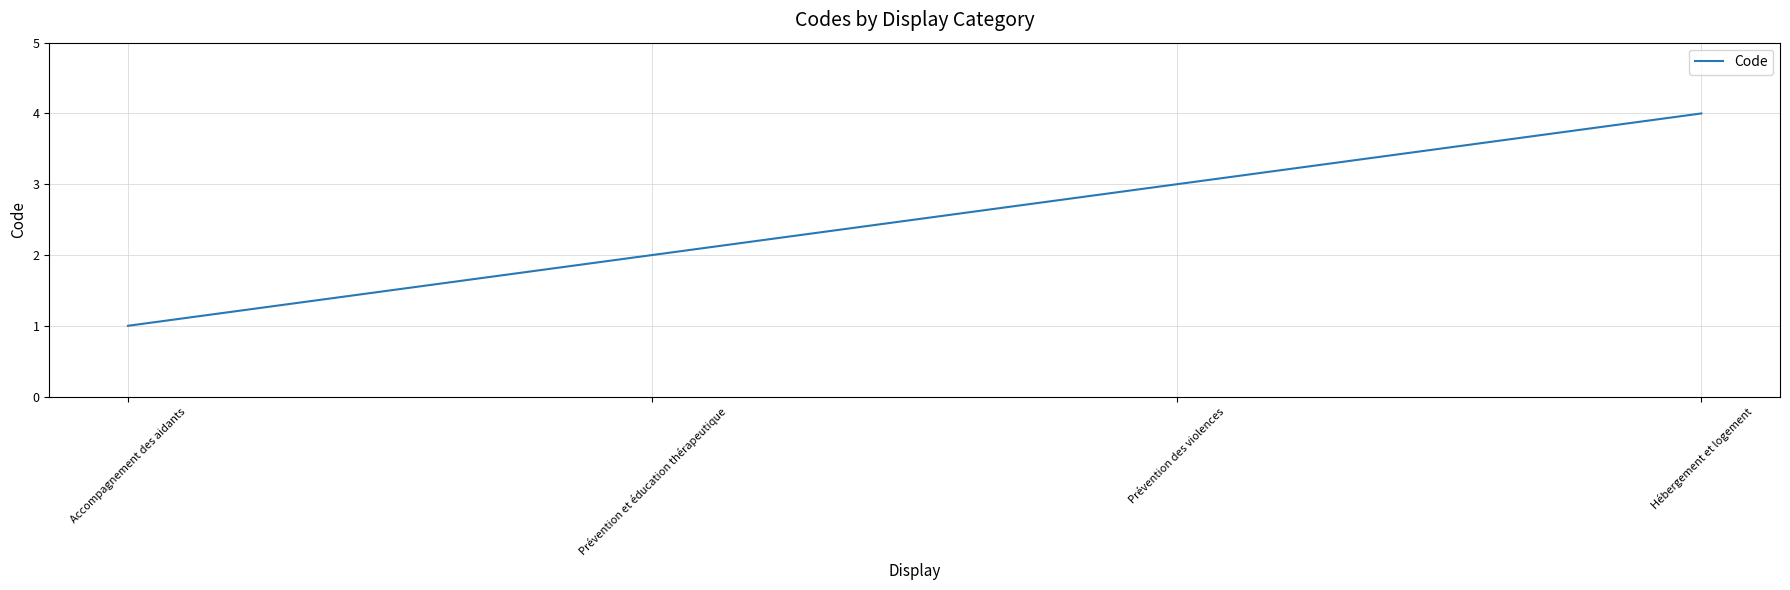

How many series are shown in this chart?

1